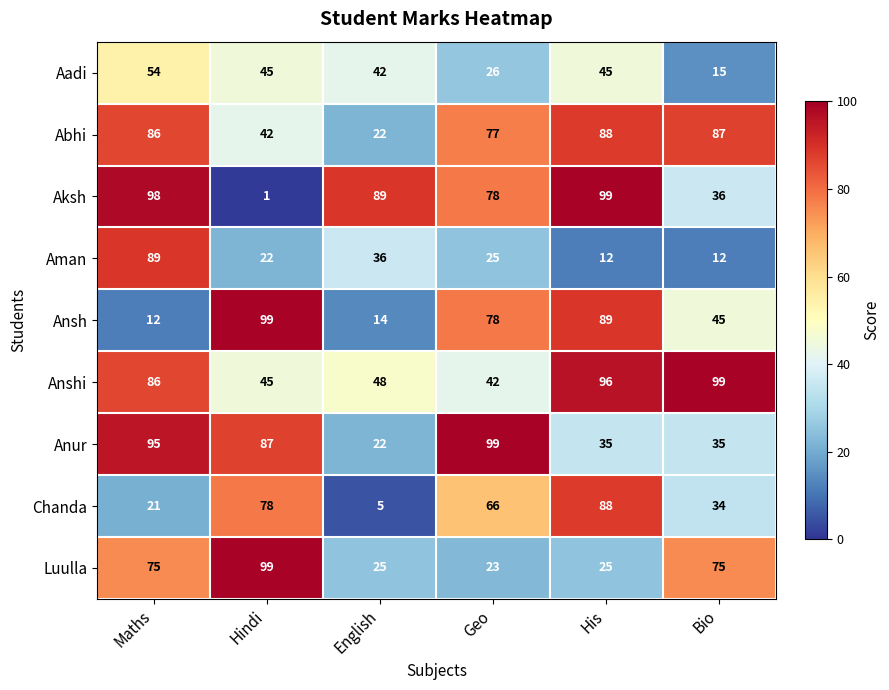

At which label does Aman first exceed 25?

Maths